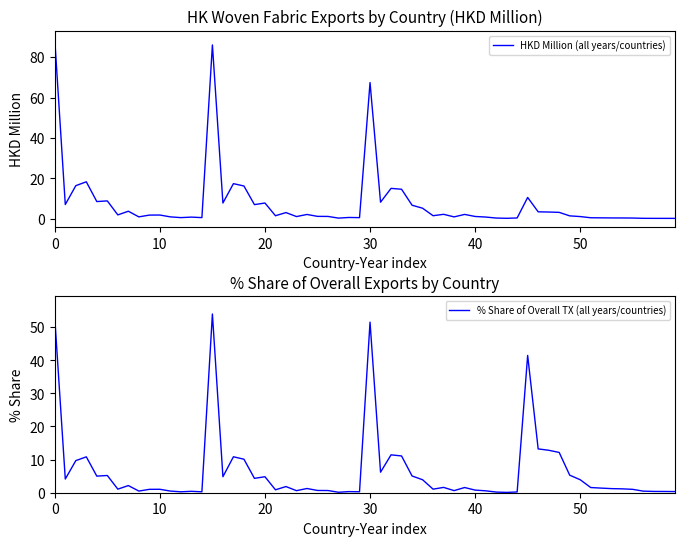

Reading left to right, extract all data points from this chart.

201712: CHINESE MAINLAND=88.7	THAILAND=7.0	BANGLADESH=16.3	VIETNAM=18.2	INDONESIA=8.4	CAMBODIA=8.8	PHILIPPINES=1.8	SRI LANKA=3.6	MYANMAR=0.8	JORDAN=1.7	INDIA=1.7	EGYPT=0.8	KENYA=0.5	KOREA REP=0.7	TAIWAN=0.5
201812: CHINESE MAINLAND=86.1	THAILAND=7.7	BANGLADESH=17.3	VIETNAM=16.1	INDONESIA=6.9	CAMBODIA=7.7	PHILIPPINES=1.4	SRI LANKA=3.0	MYANMAR=1.0	JORDAN=2.0	INDIA=1.1	EGYPT=1.1	KENYA=0.2	KOREA REP=0.5	TAIWAN=0.5
201912: CHINESE MAINLAND=67.4	THAILAND=8.1	BANGLADESH=15.0	VIETNAM=14.5	INDONESIA=6.6	CAMBODIA=5.1	PHILIPPINES=1.4	SRI LANKA=2.1	MYANMAR=0.8	JORDAN=2.1	INDIA=1.0	EGYPT=0.8	KENYA=0.3	KOREA REP=0.1	TAIWAN=0.3
202003: CHINESE MAINLAND=10.5	THAILAND=3.3	BANGLADESH=3.2	VIETNAM=3.1	INDONESIA=1.3	CAMBODIA=1.0	PHILIPPINES=0.4	SRI LANKA=0.4	MYANMAR=0.3	JORDAN=0.3	INDIA=0.3	EGYPT=0.1	KENYA=0.1	KOREA REP=0.1	TAIWAN=0.1